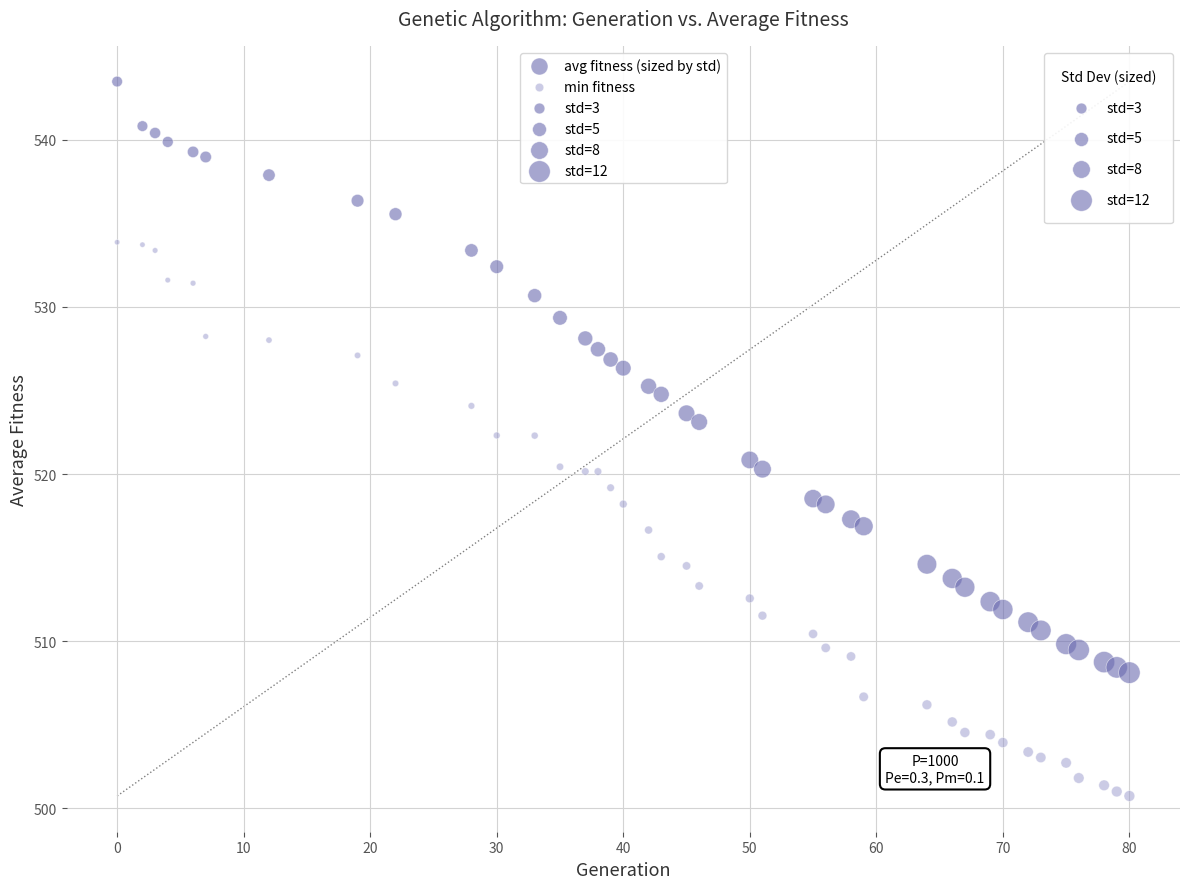

Which series reaches the minimum Y coordinate?

min fitness